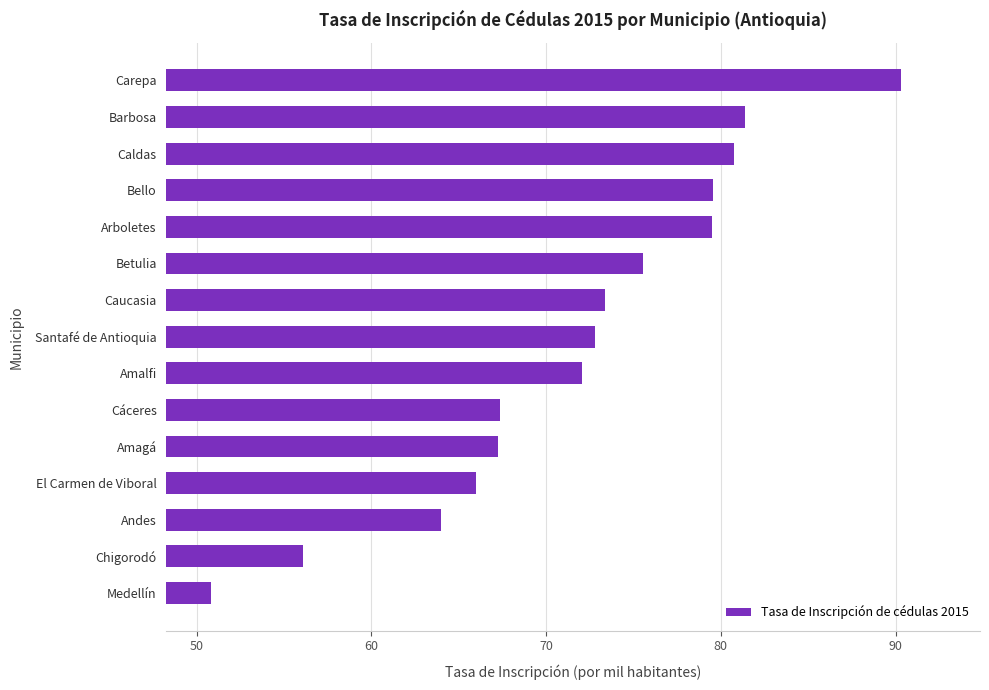

What value does the data have at Cáceres?

67.4